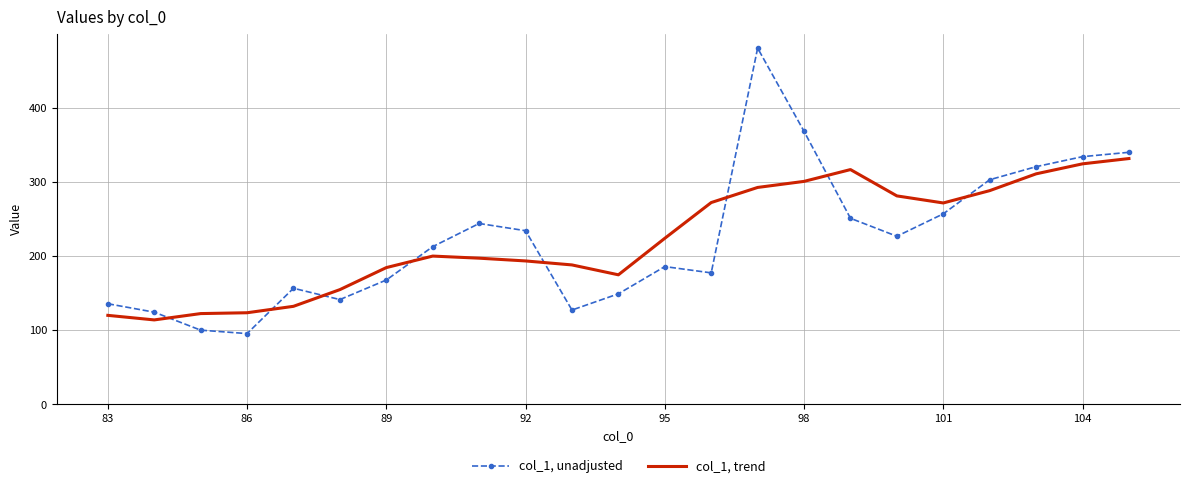

Which series has the largest range (max minus min)?

col_1, unadjusted